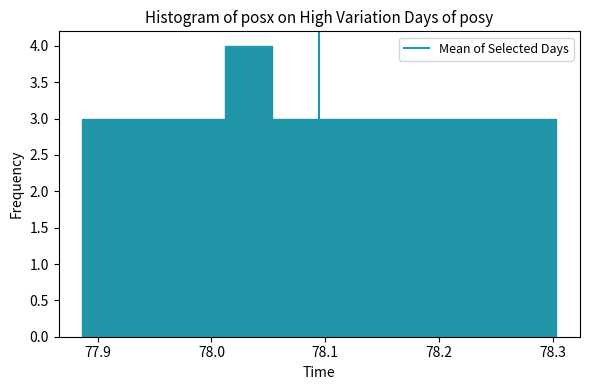

Reading left to right, transcribe this chart: for each bar, give the range it covers on the x-axis and its height. Neither the bar edges nor the heights are printed on the chart, so give them approximately, as read against the axes.

77.89 to 77.93: 3
77.93 to 77.97: 3
77.97 to 78.01: 3
78.01 to 78.05: 4
78.05 to 78.09: 3
78.09 to 78.14: 3
78.14 to 78.18: 3
78.18 to 78.22: 3
78.22 to 78.26: 3
78.26 to 78.30: 3